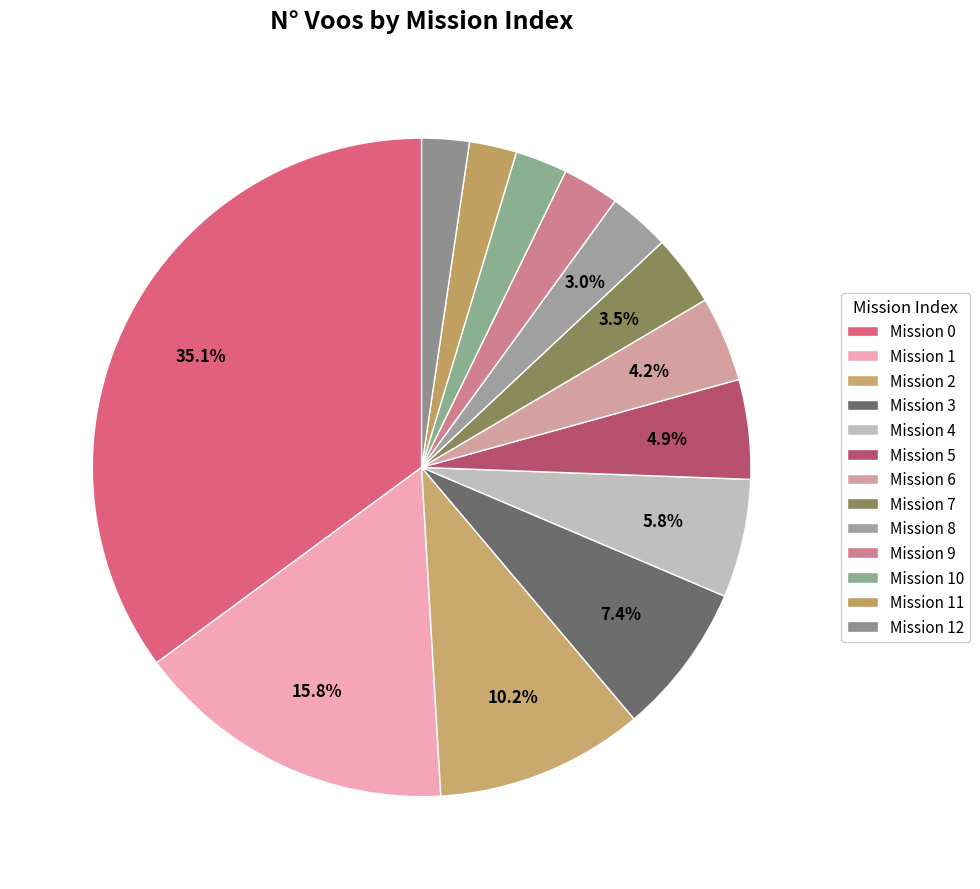

How many segments does this pie chart have?

13